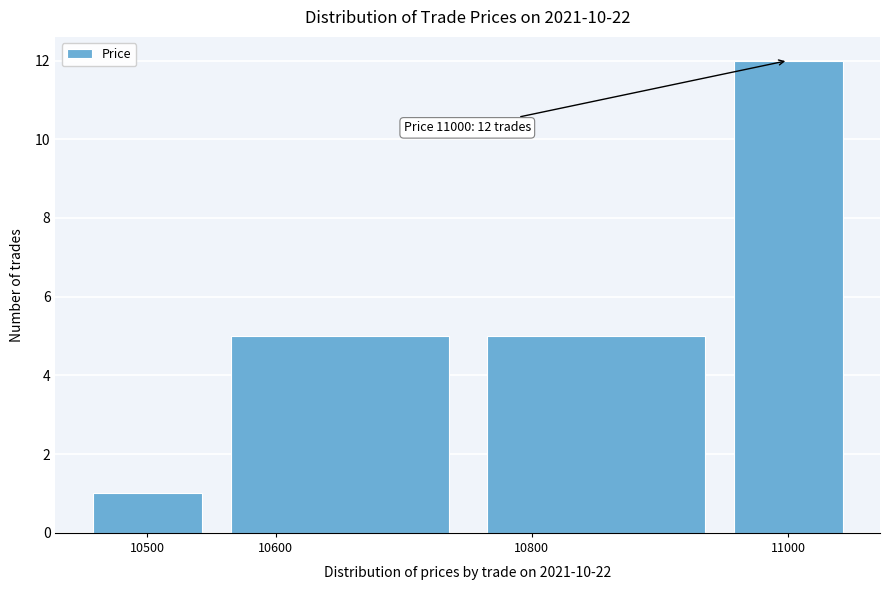

Which range on the x-axis has the tallest bar?

10950 to 11050